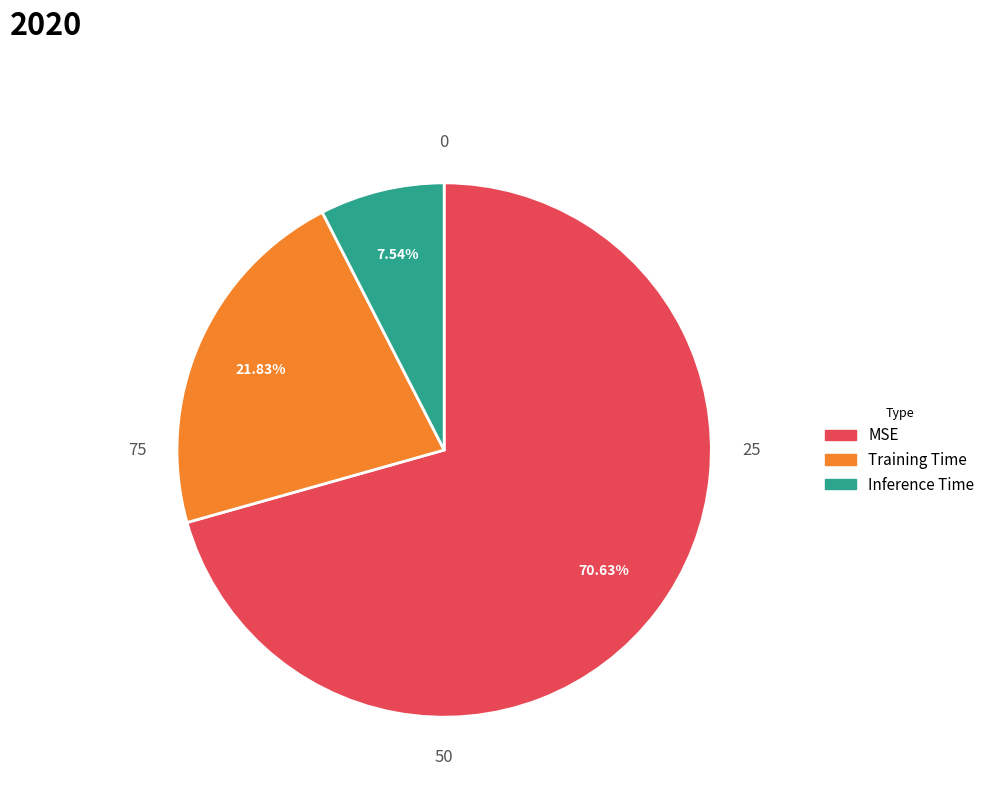

Count the number of slices in the pie.

3